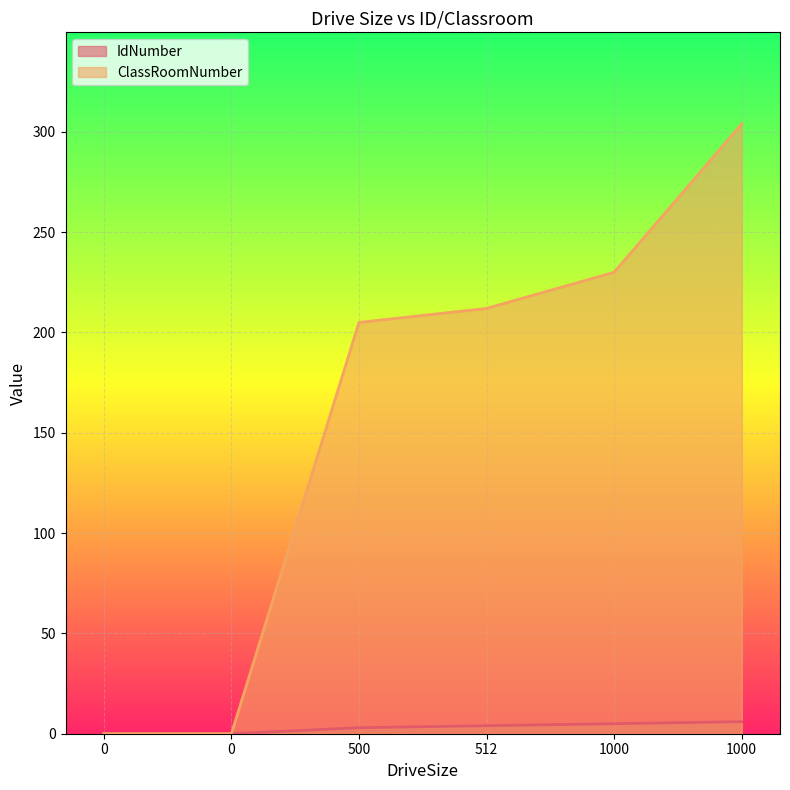

True or false: IdNumber has more than 0 points higher than both neighbors.

False